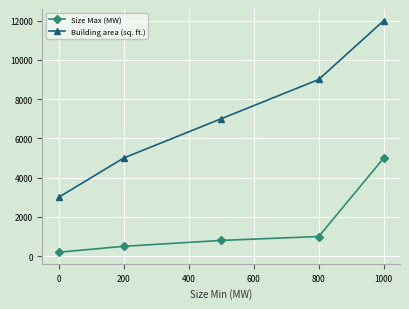

True or false: Building area (sq. ft.) and Size Max (MW) cross at least once.

False